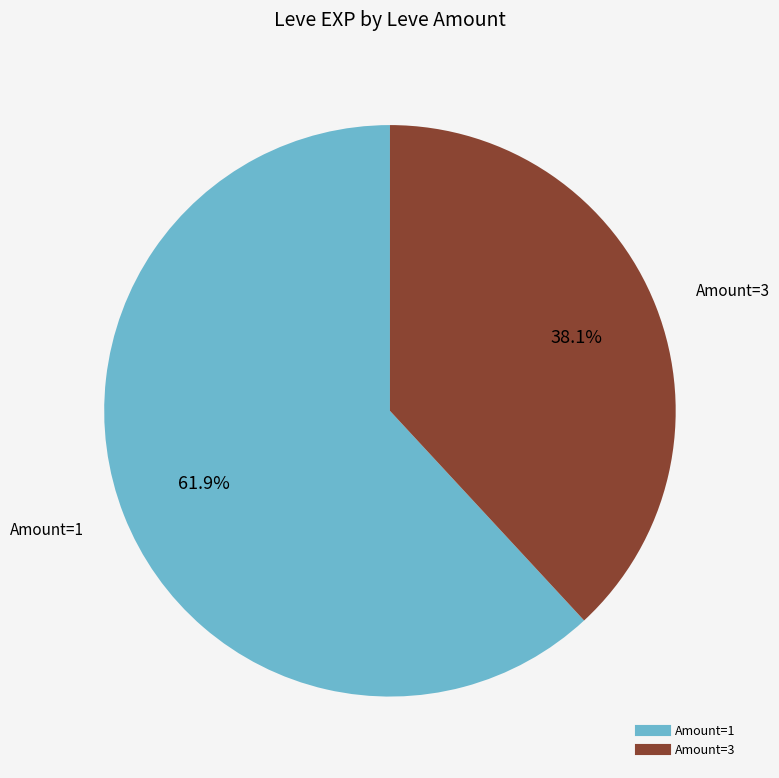

Does any single category account for the majority?

Yes